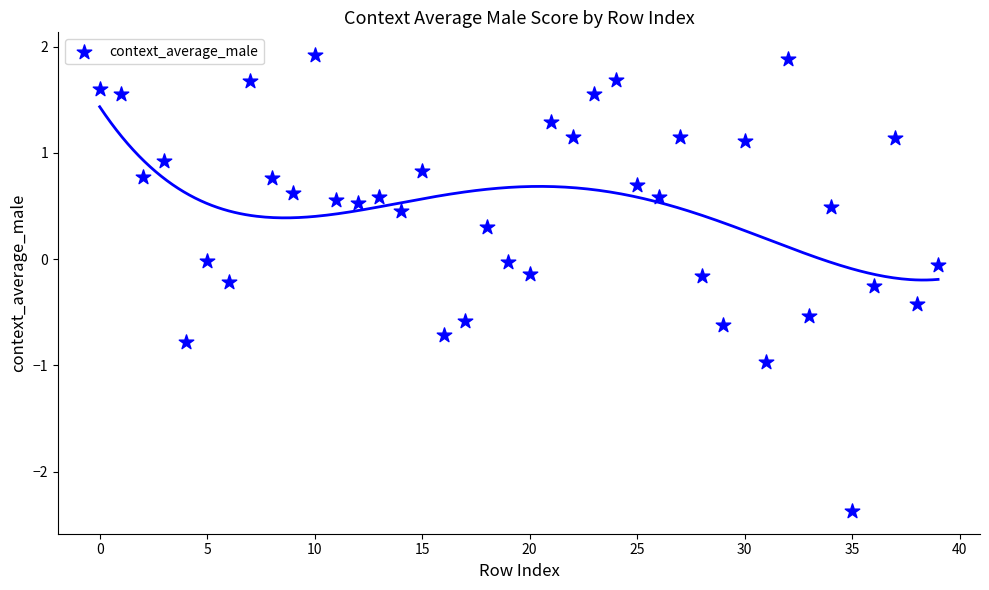

What is the range of Y values (max minus min)?

4.3